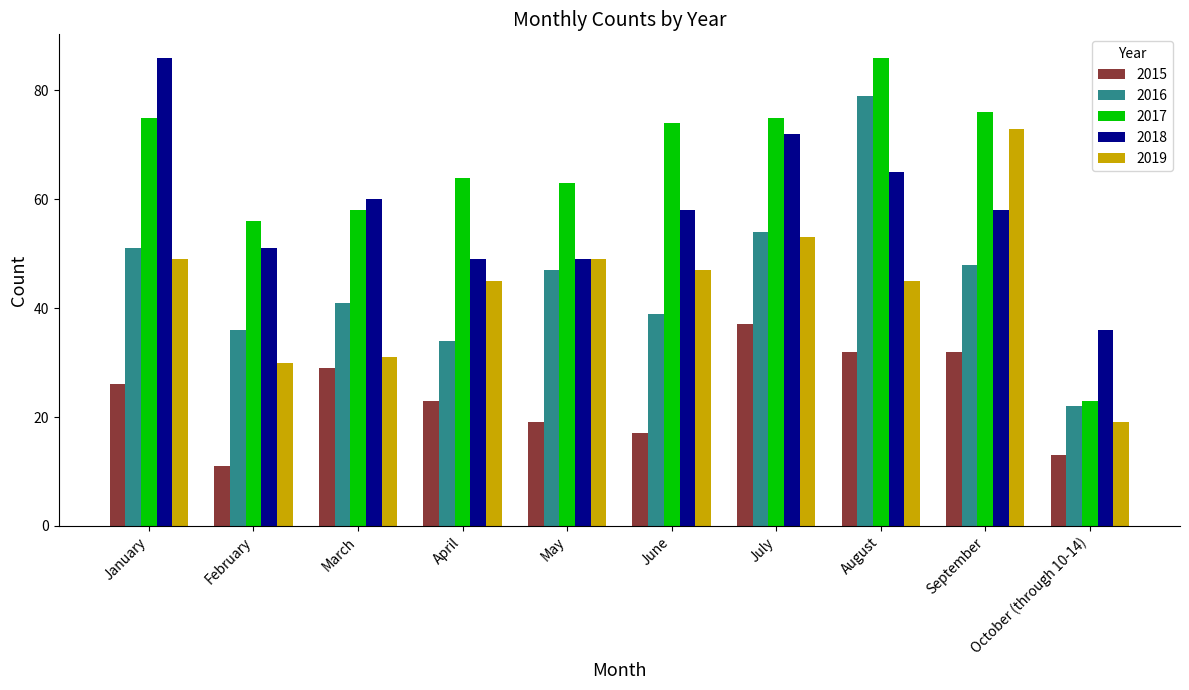

Is it true that 2015 equals 25 at June?

False